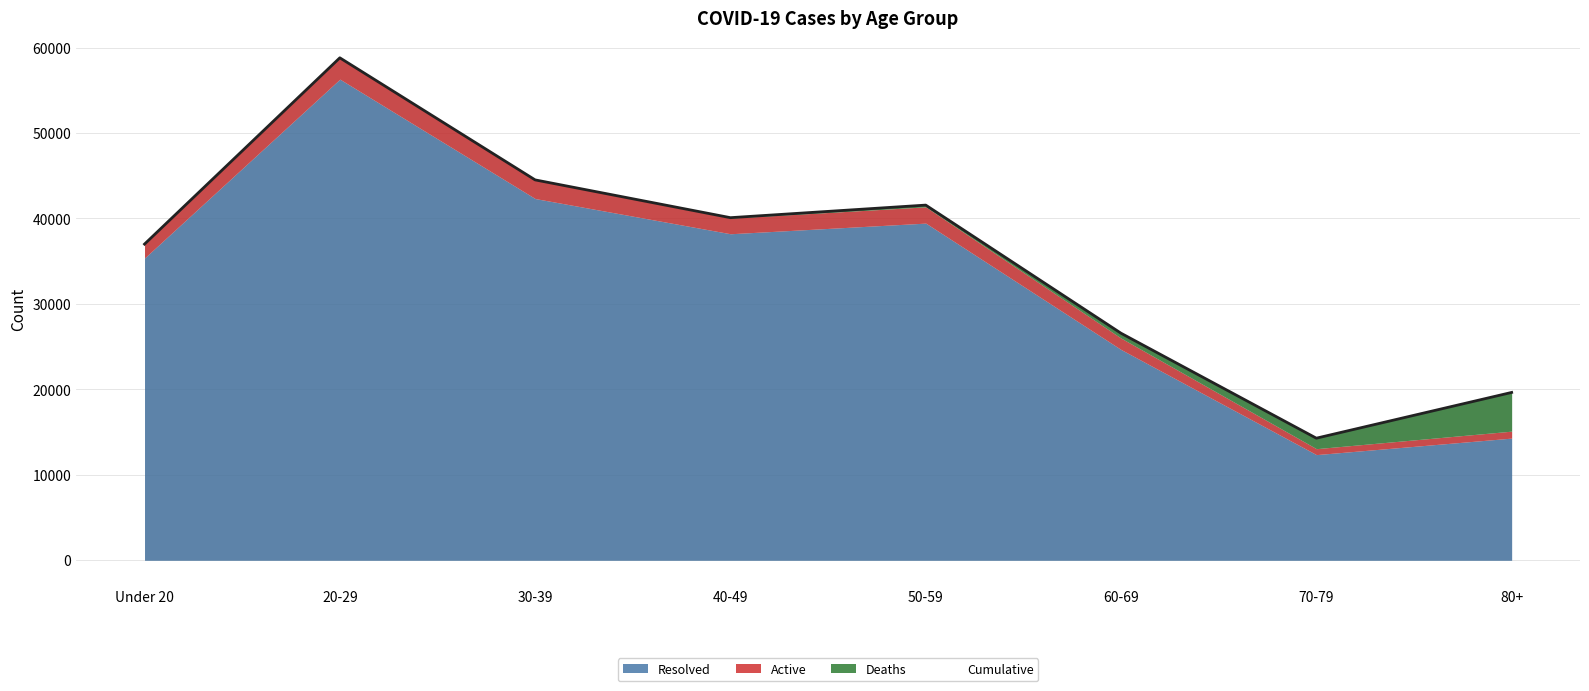

Is it true that Deaths equals 53 at 40-49?

True